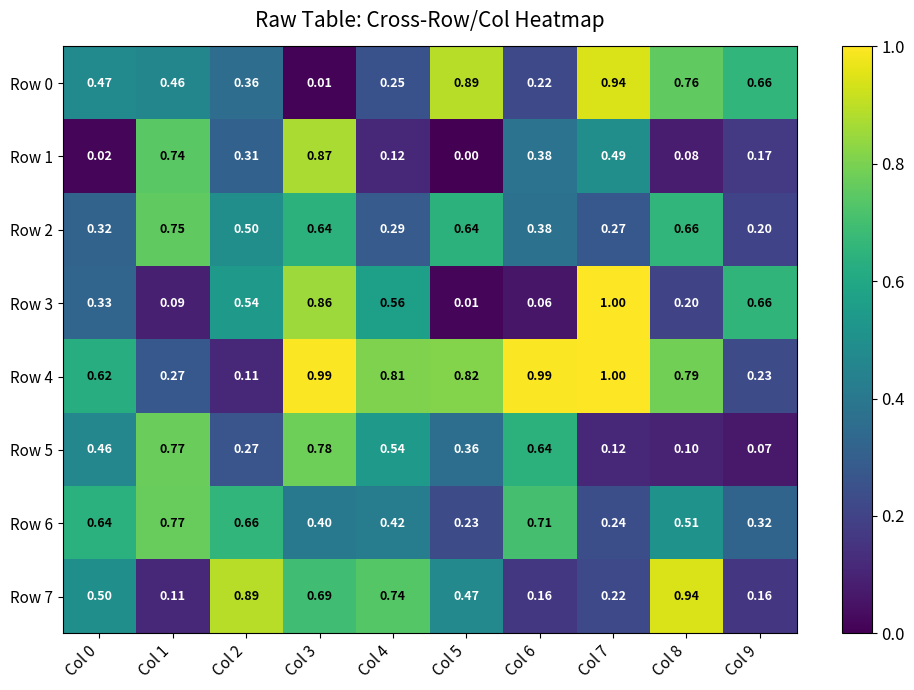

Is the value of Row 6 at Col 2 greater than the value of Row 1 at Col 1?

No